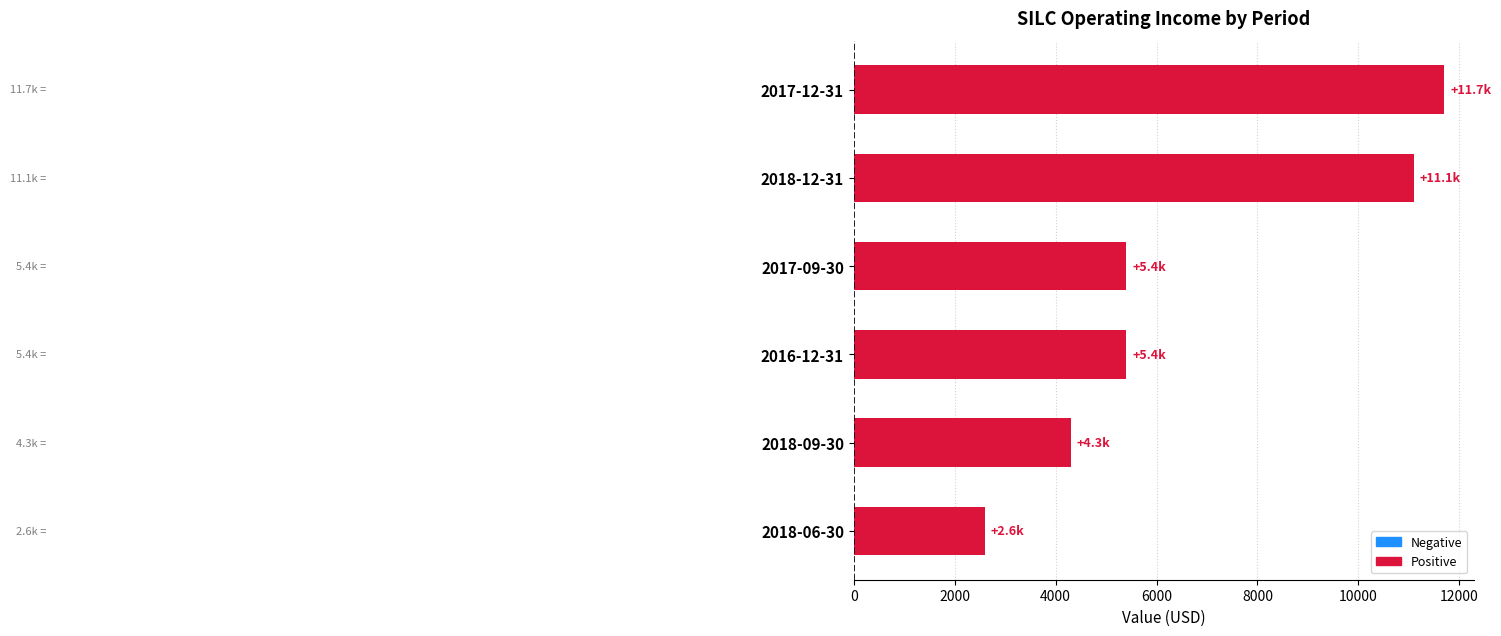

What is the difference between the values at 2017-09-30 and 2017-12-31?

6300